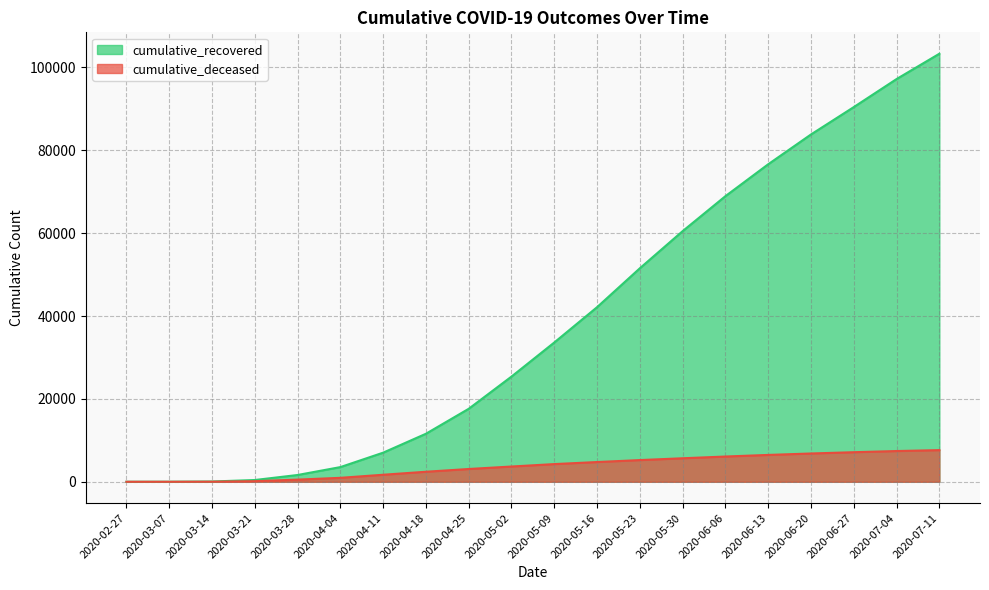

What is the average value of the cumulative_recovered series?

38774